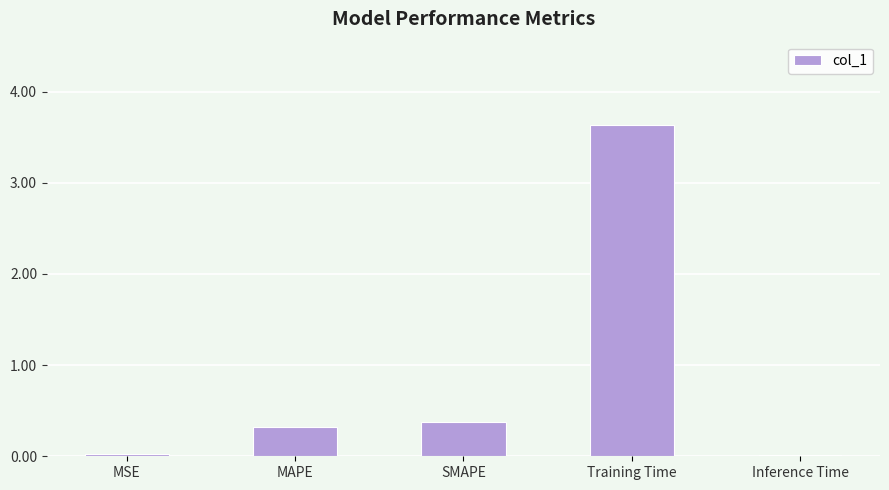

What position from the right is MSE?

5